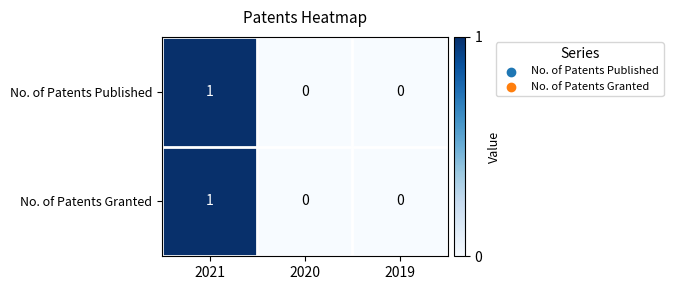

Which category has the highest value in the No. of Patents Granted series?

2021